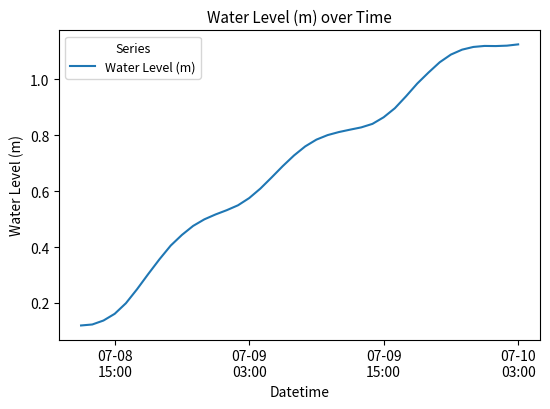

Does the chart display data point markers on the line(s)?

No